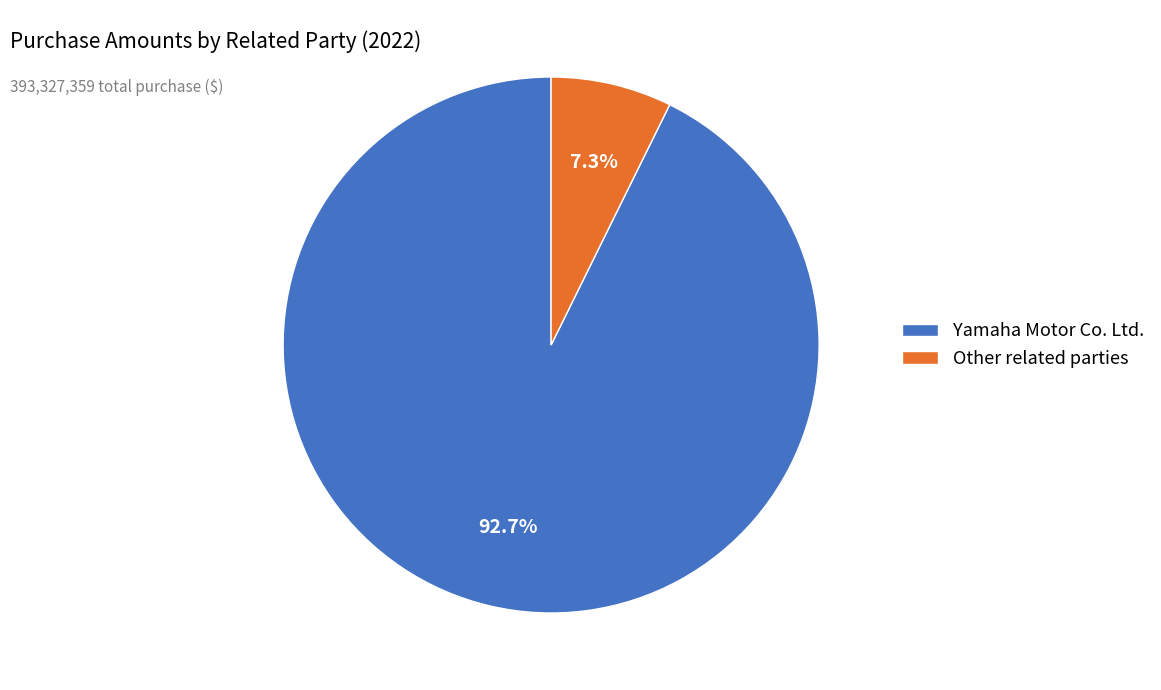

Count the number of slices in the pie.

2